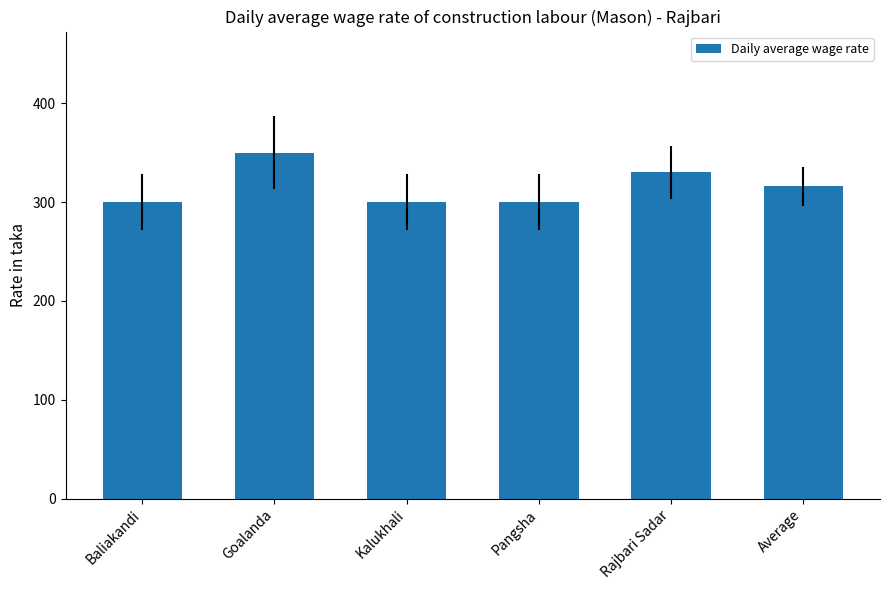

What is the greatest value displayed?

350